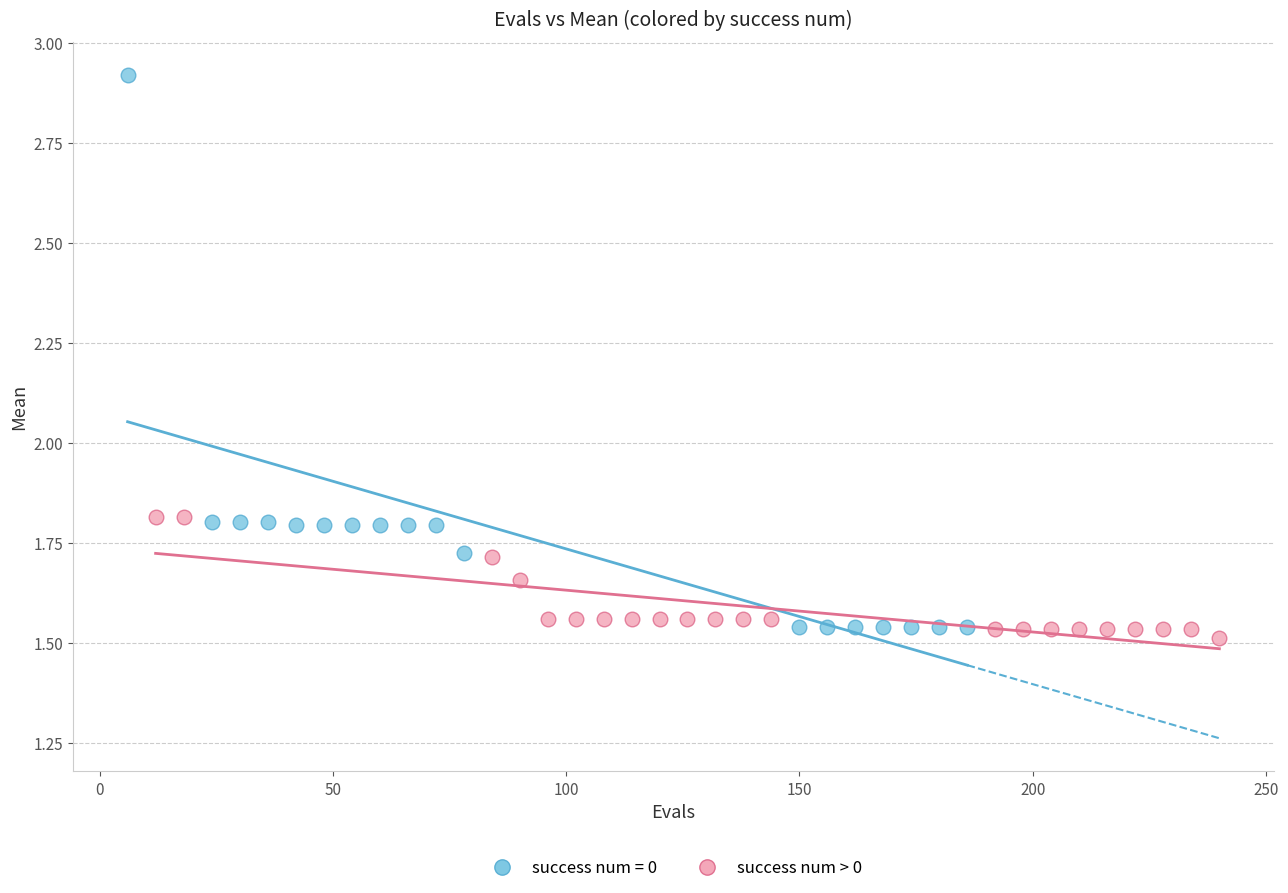

Which series has the largest Y range (max minus min)?

success num = 0